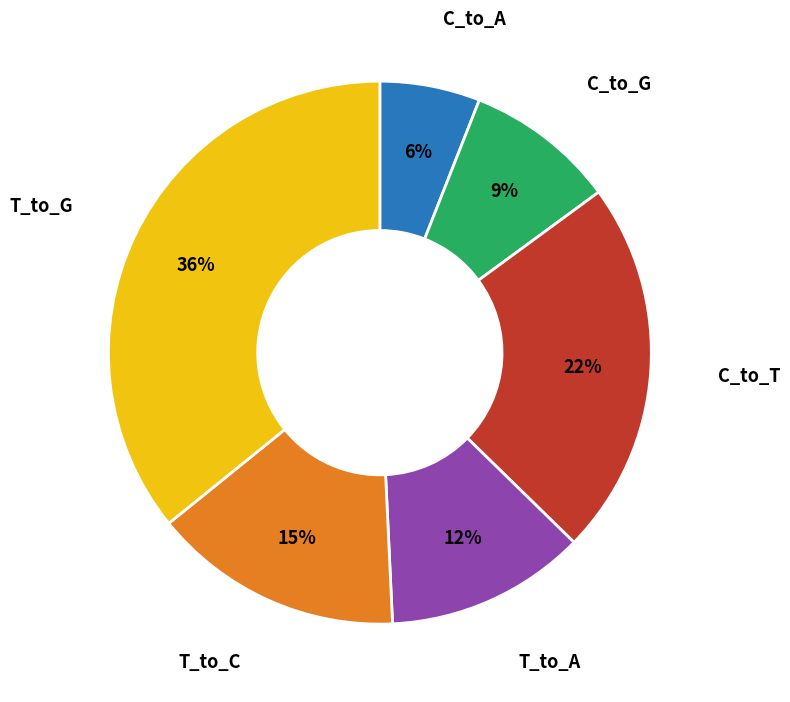

Does any single category account for the majority?

No